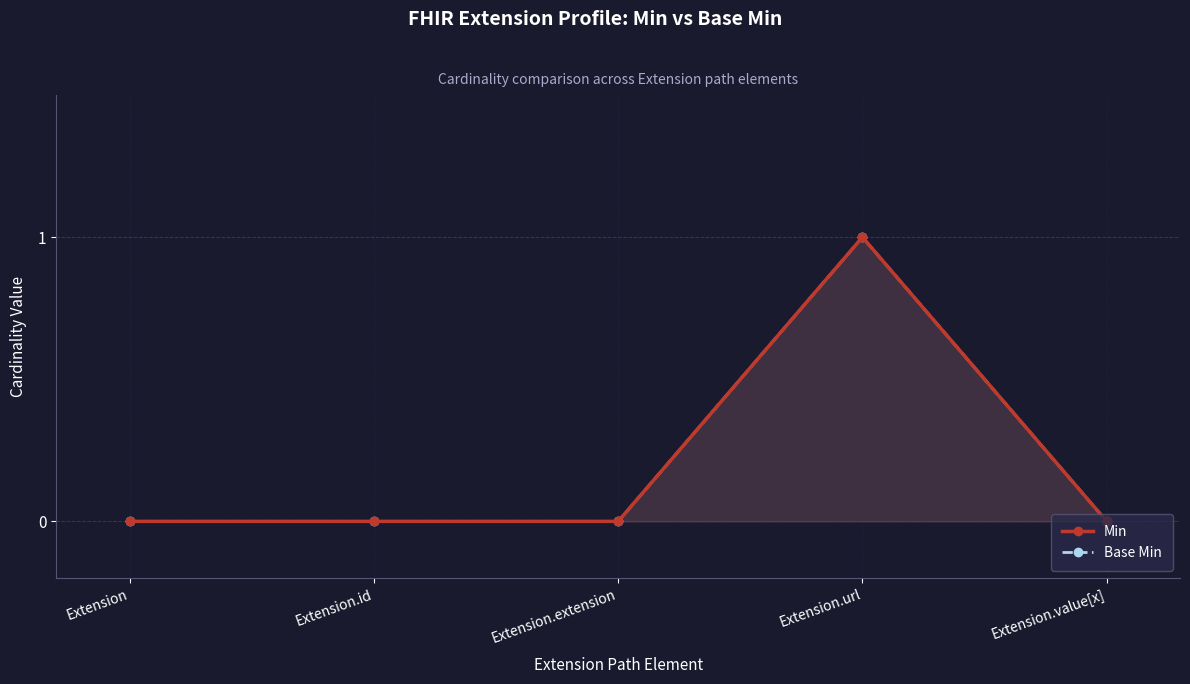

Is it true that Base Min equals 0 at Extension.extension?

False